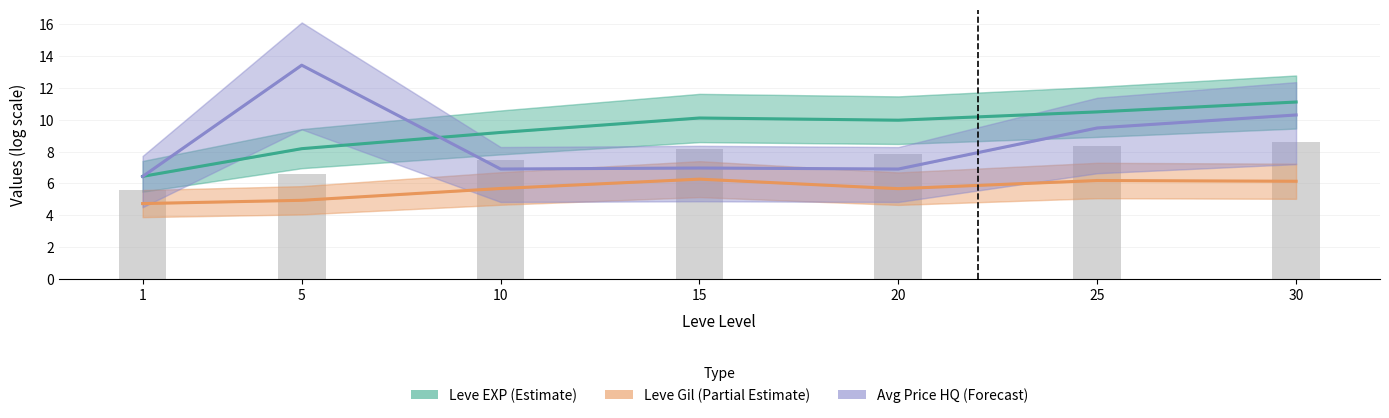

At 15, list the series in order from largest to smallest.

Leve EXP (Estimate), Avg Price HQ (Forecast), Leve Gil (Partial Estimate)